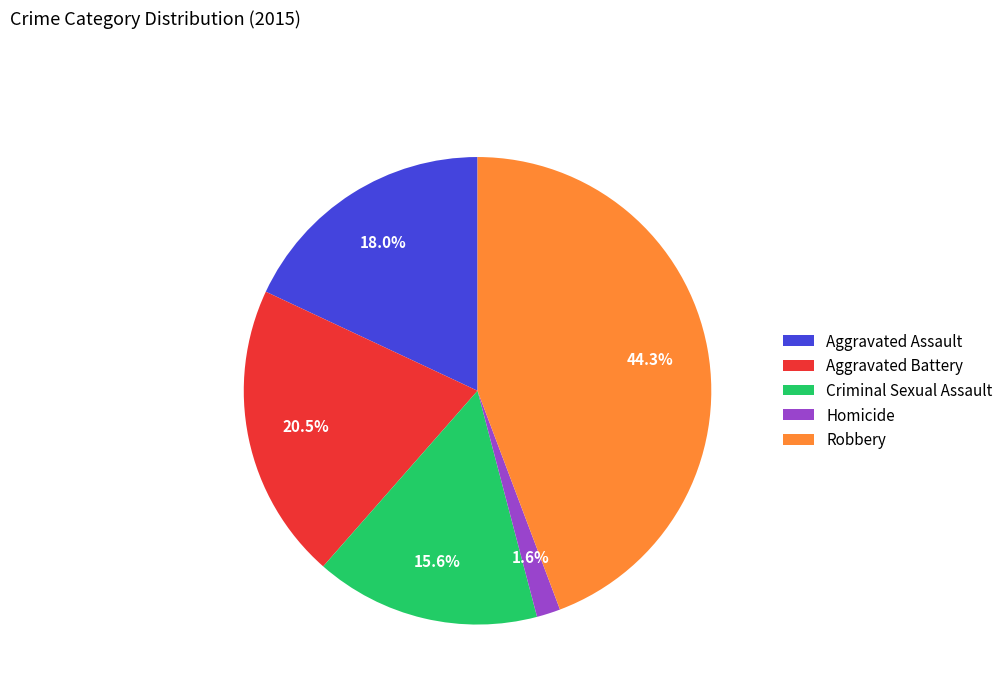

Is Aggravated Assault the majority of the pie?

No